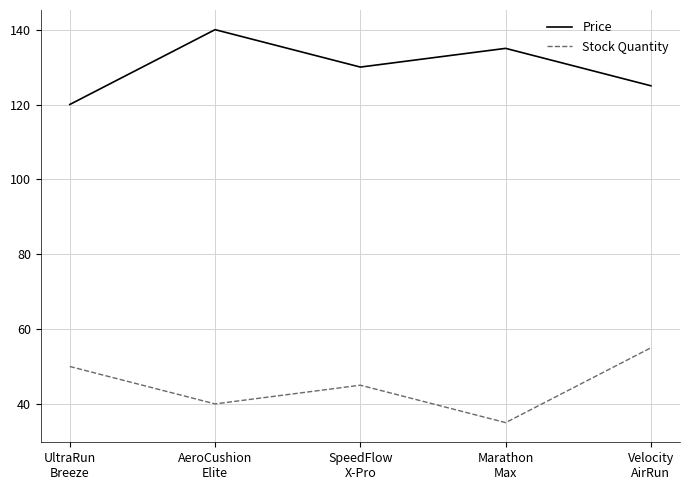

What is the greatest value displayed?

140